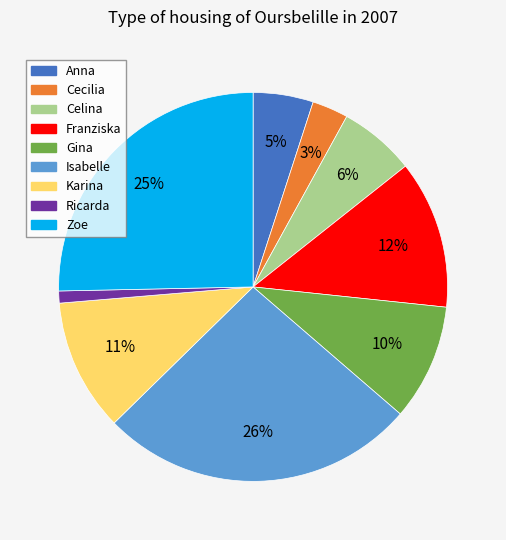

To the nearest percent, what is the average slice percentage?

11%